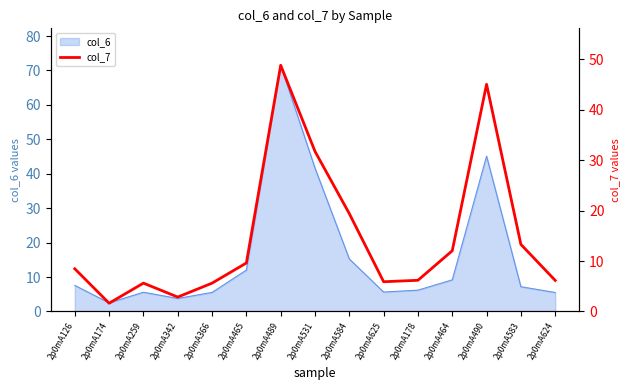

Is it true that col_6 equals 5.6 at 2p0mA259?

True